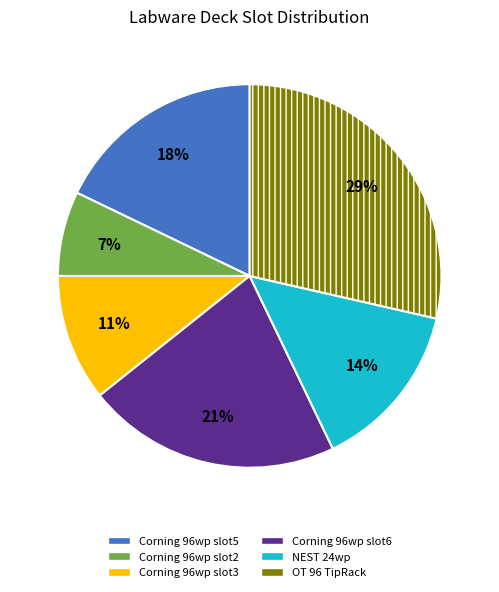

How many slices are in this pie chart?

6